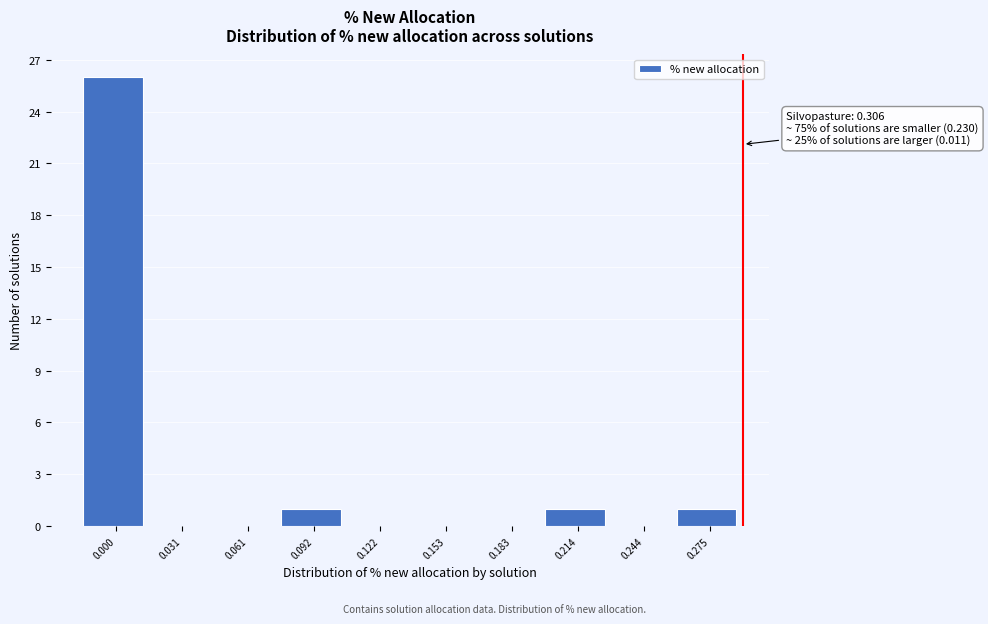

Reading left to right, extract all data points from this chart.

0.000=26	0.031=0	0.061=0	0.092=1	0.122=0	0.153=0	0.183=0	0.214=1	0.244=0	0.275=1